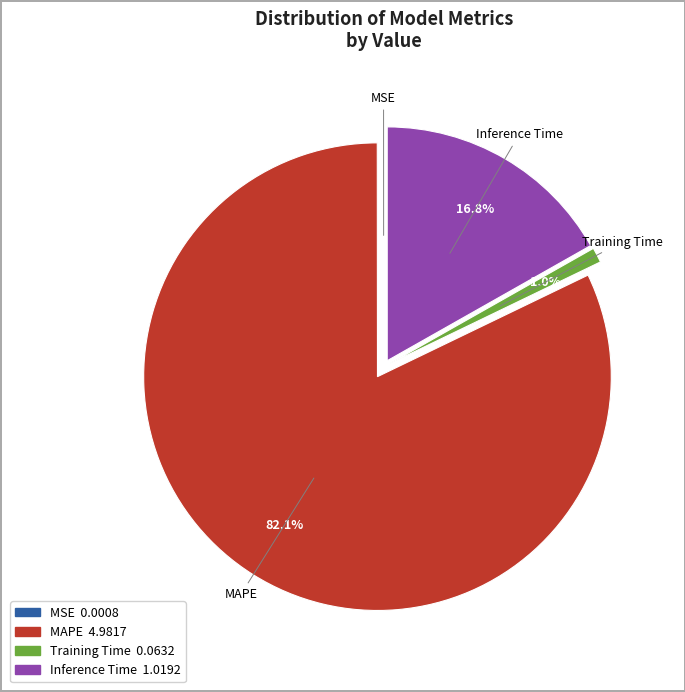

To the nearest percent, what is the difference between the Training Time and Inference Time slice percentages?

16%